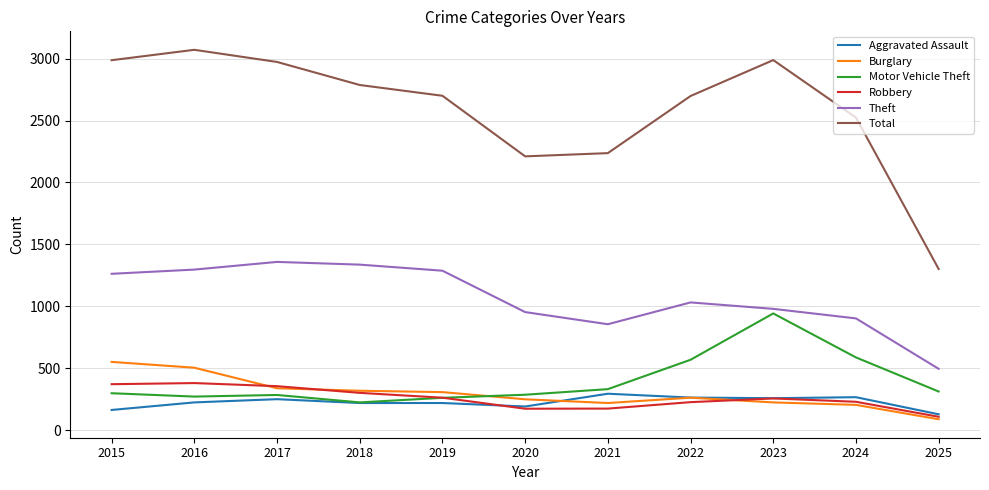

True or false: Motor Vehicle Theft and Robbery intersect in this chart.

True